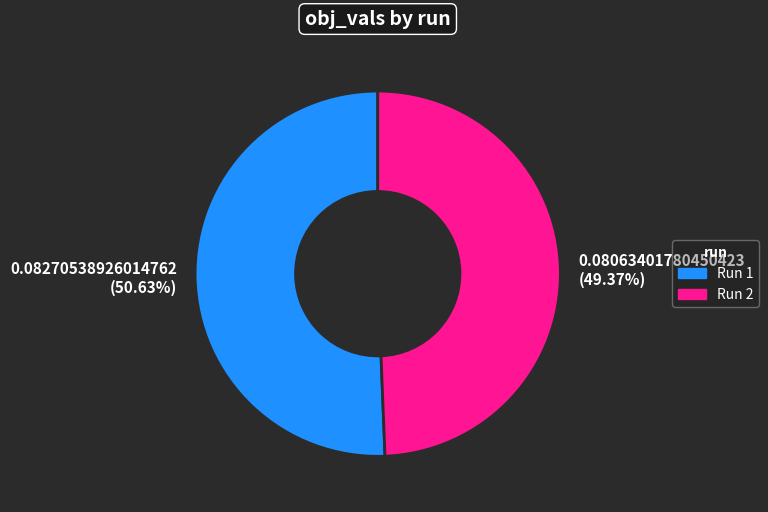

What percentage is the Run 2 slice, to the nearest percent?

49%